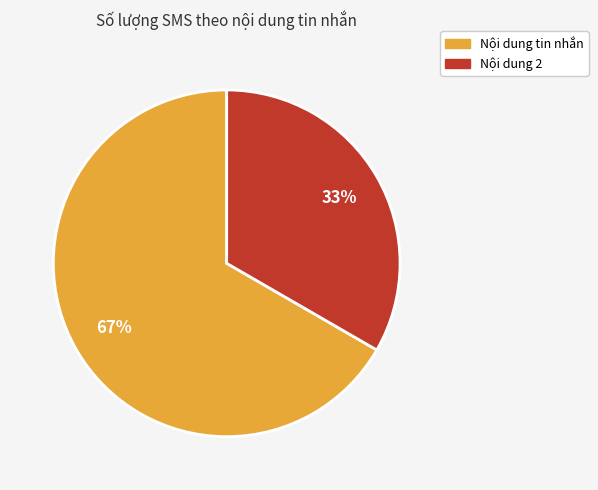

Approximately how many times larger is the value at Nội dung 2 compared to Nội dung tin nhắn?

0.5